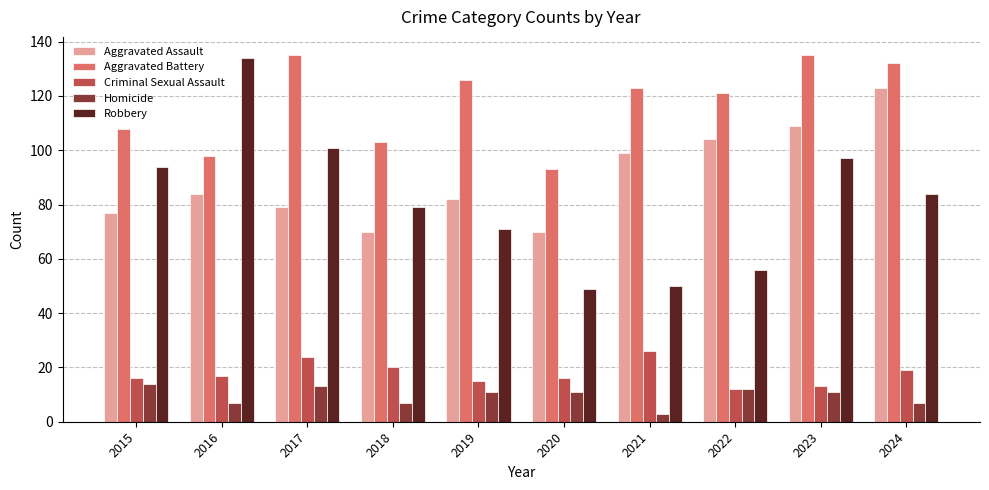

Reading left to right, what are all the values shown in this chart?

Aggravated Assault: 2015=77	2016=84	2017=79	2018=70	2019=82	2020=70	2021=99	2022=104	2023=109	2024=123
Aggravated Battery: 2015=108	2016=98	2017=135	2018=103	2019=126	2020=93	2021=123	2022=121	2023=135	2024=132
Criminal Sexual Assault: 2015=16	2016=17	2017=24	2018=20	2019=15	2020=16	2021=26	2022=12	2023=13	2024=19
Homicide: 2015=14	2016=7	2017=13	2018=7	2019=11	2020=11	2021=3	2022=12	2023=11	2024=7
Robbery: 2015=94	2016=134	2017=101	2018=79	2019=71	2020=49	2021=50	2022=56	2023=97	2024=84